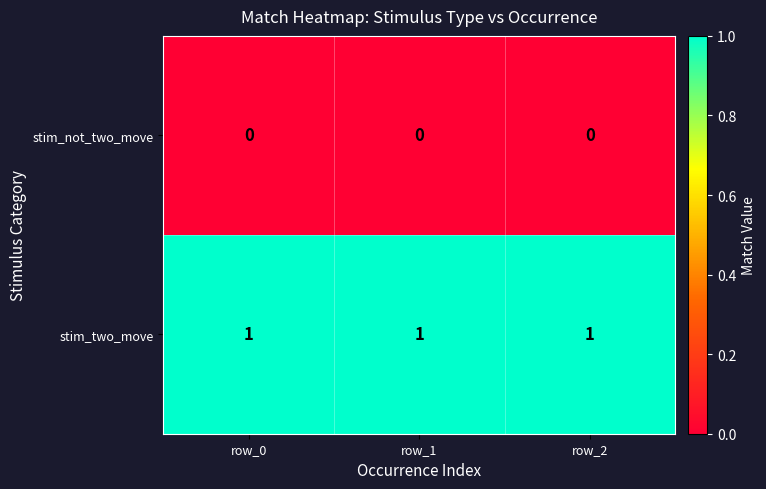

The value of stim_two_move at row_1 is 2. True or false?

False